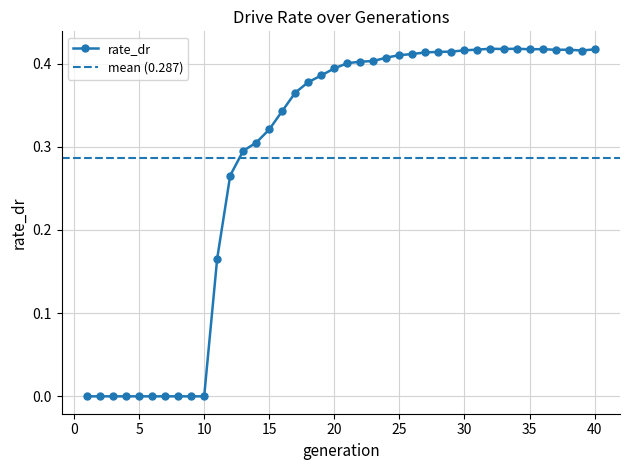

Reading left to right, extract all data points from this chart.

0.0	0.0	0.0	0.0	0.0	0.0	0.0	0.0	0.0	0.0	0.2	0.3	0.3	0.3	0.3	0.3	0.4	0.4	0.4	0.4	0.4	0.4	0.4	0.4	0.4	0.4	0.4	0.4	0.4	0.4	0.4	0.4	0.4	0.4	0.4	0.4	0.4	0.4	0.4	0.4